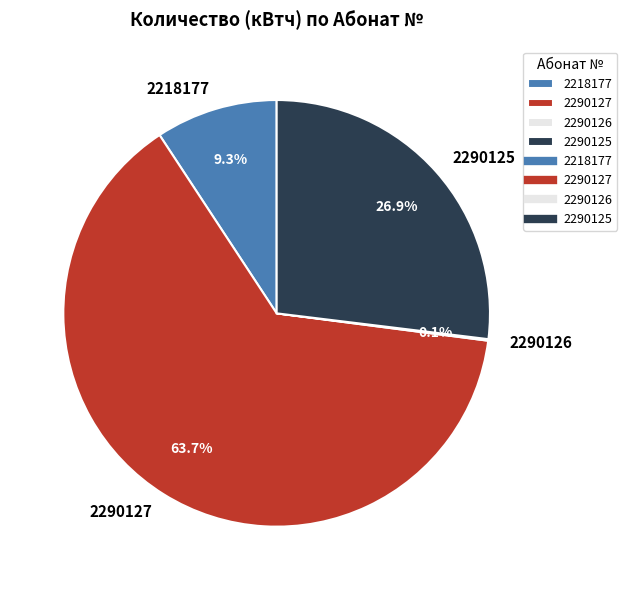

Does 2290127 represent more than half of the total?

Yes